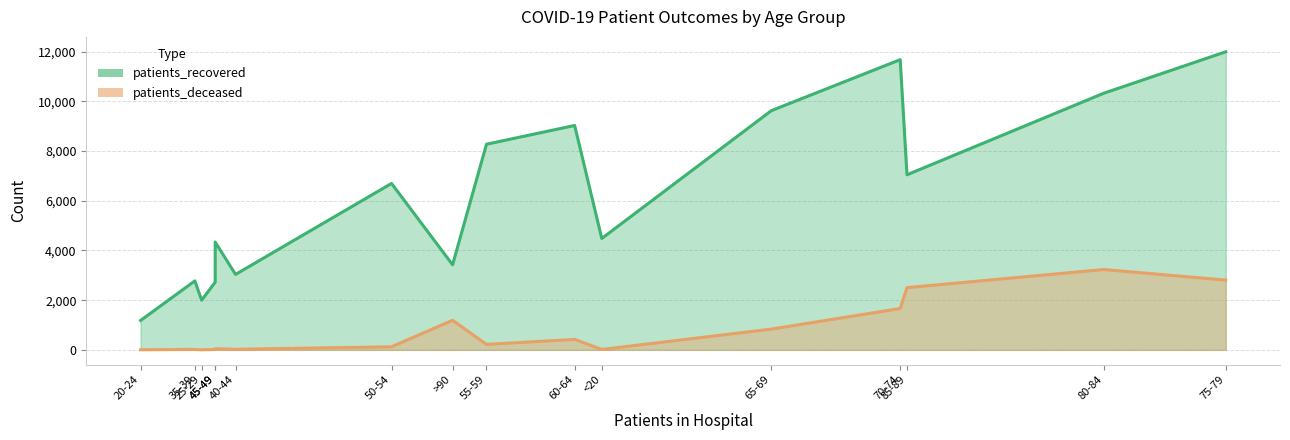

What is the sum of the patients_deceased values at 75-79 and 30-34?

2823